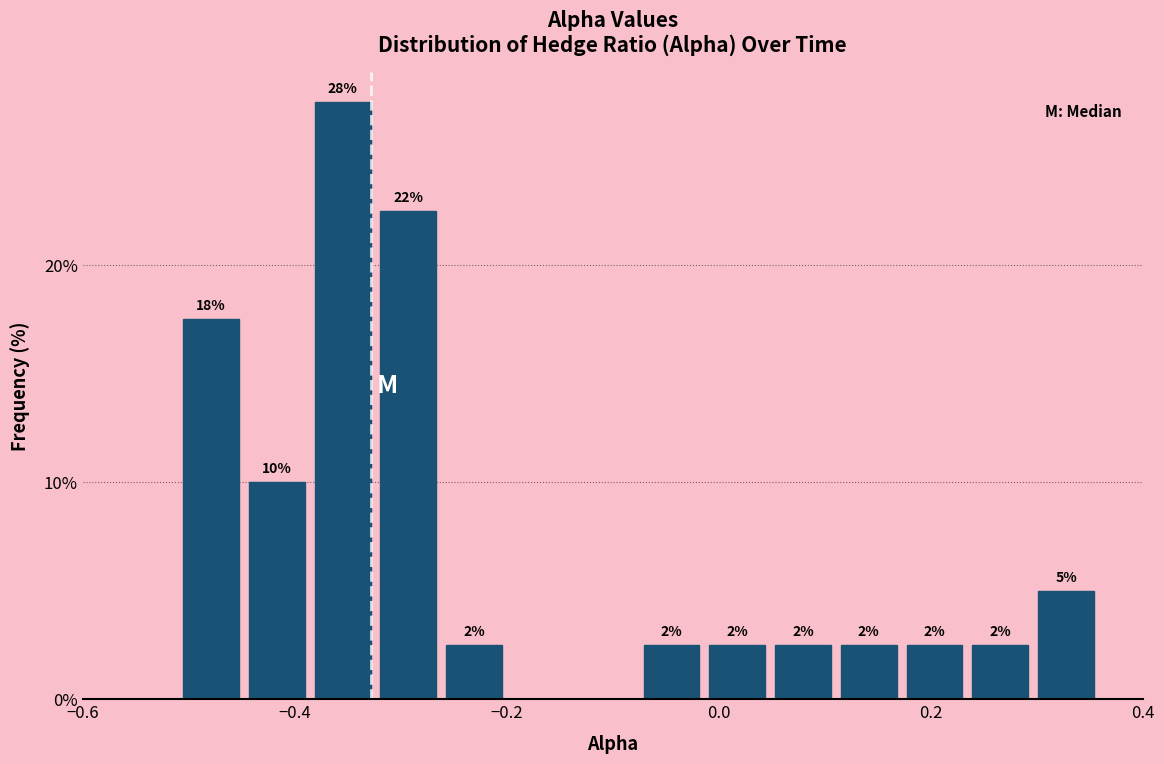

Around what value on the x-axis is the tallest bar? Give the approximate position of its centre, as read against the axis.

-0.36